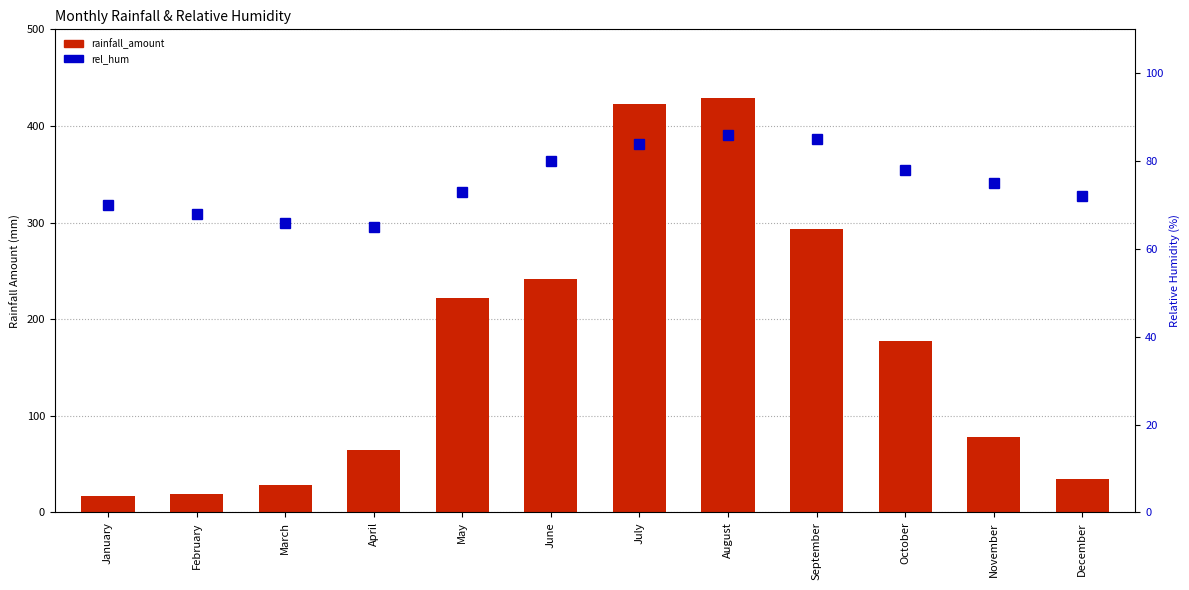

What is the sum of the rainfall_amount values at July and May?

644.4